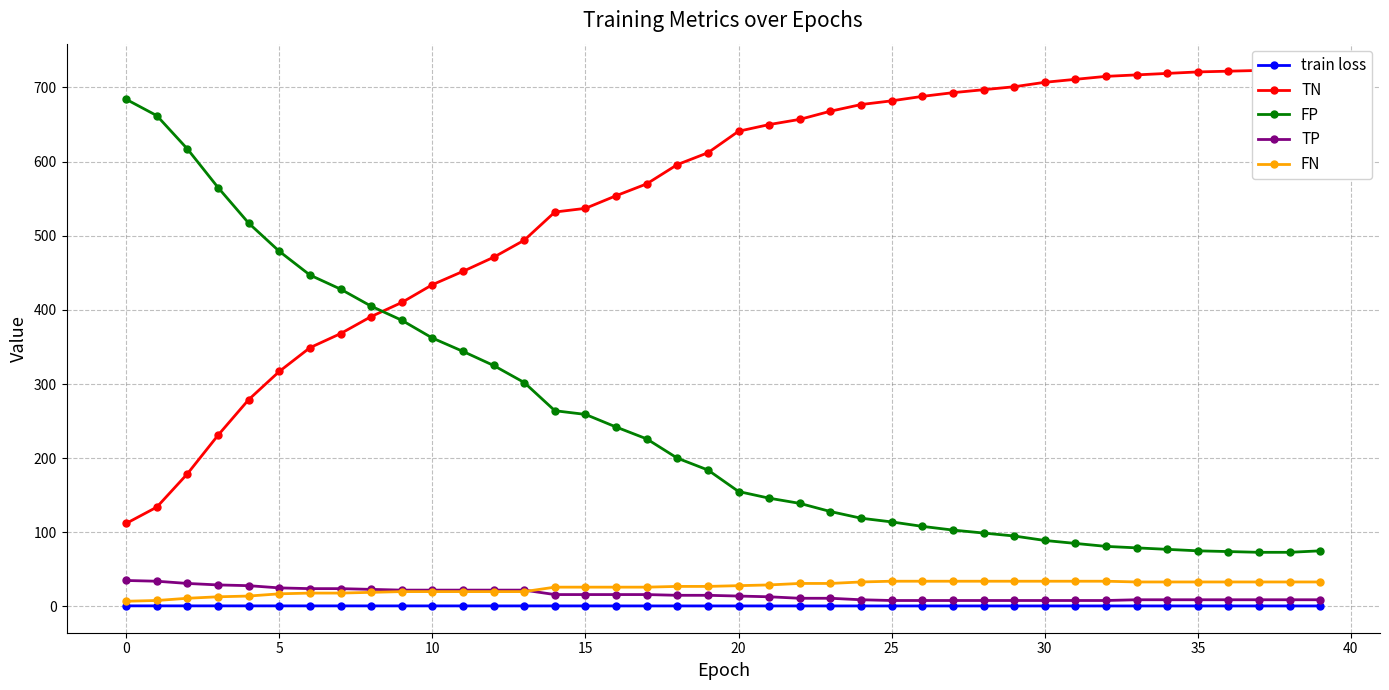

The FN series shows 34.0 at 30. True or false?

True